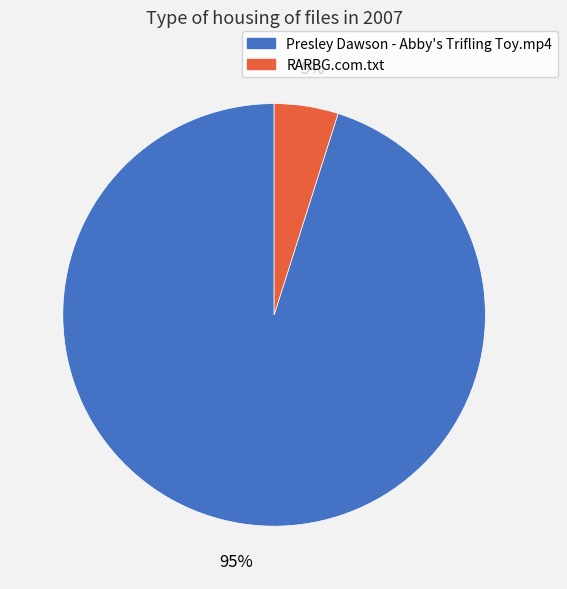

Count the number of slices in the pie.

2